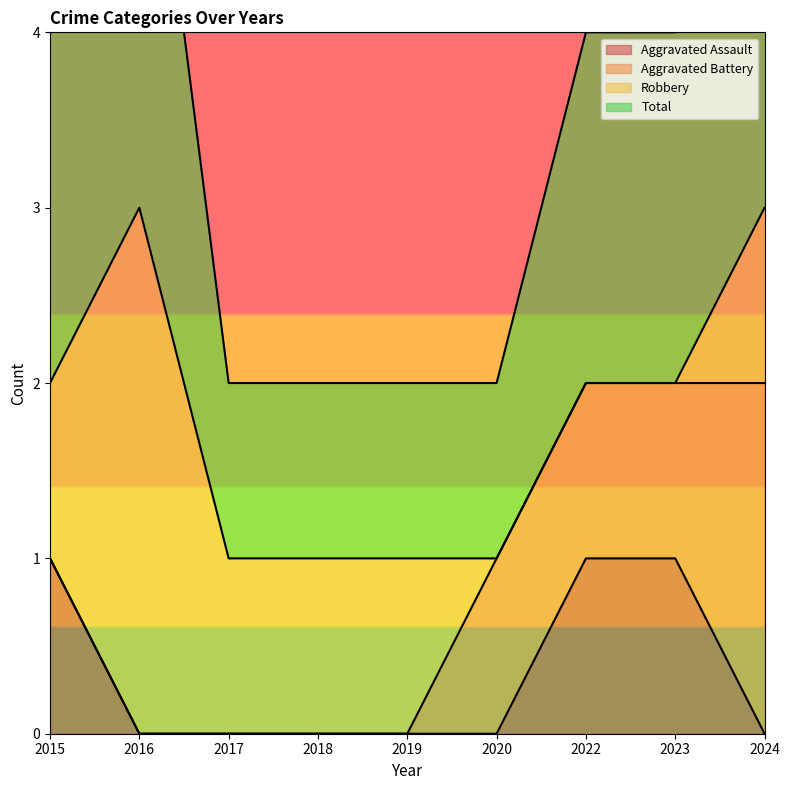

Is the value of Total at 2017 greater than the value of Aggravated Assault at 2017?

Yes